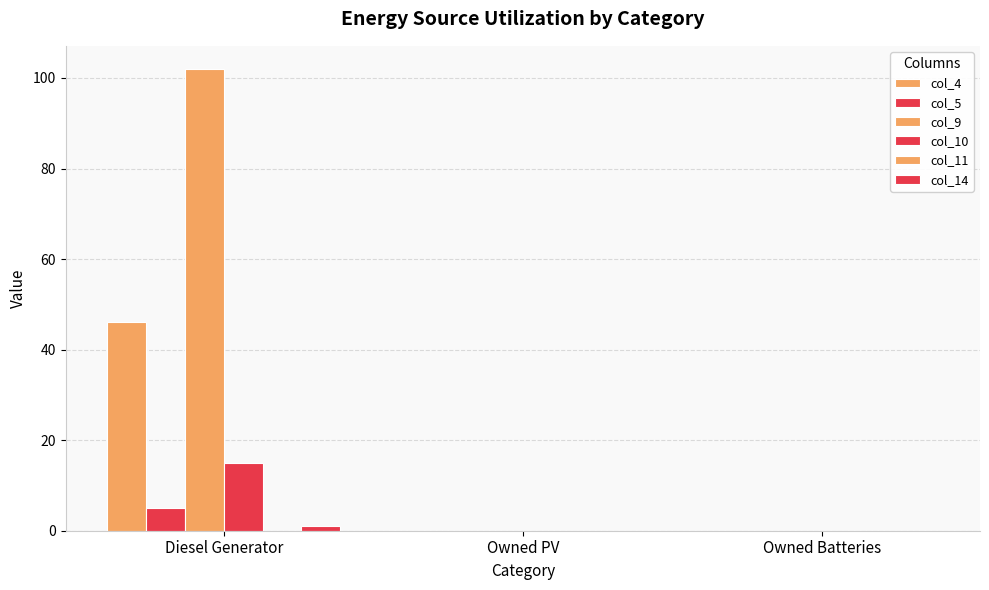

At Owned Batteries, list the series in order from largest to smallest.

col_4, col_5, col_9, col_10, col_11, col_14